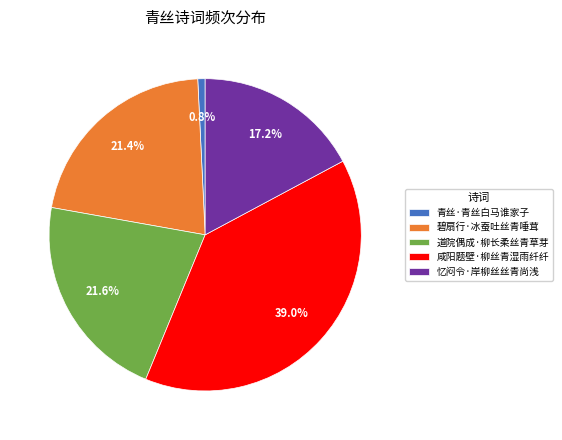

What percentage do 青丝·青丝白马谁家子 and 碧扇行·冰蚕吐丝青唾茸 together represent?

22.2%